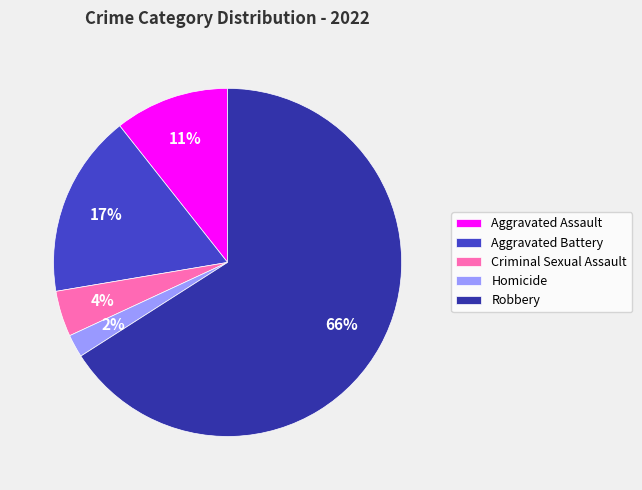

Which category has the smallest portion of the pie?

Homicide